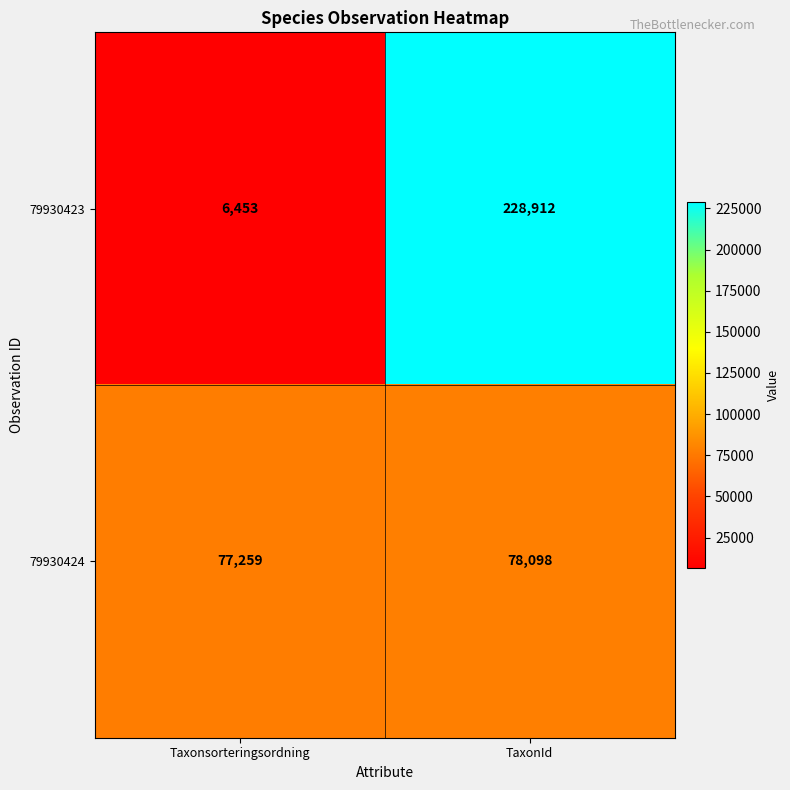

Rank the series by their maximum value, from highest to lowest.

79930423, 79930424